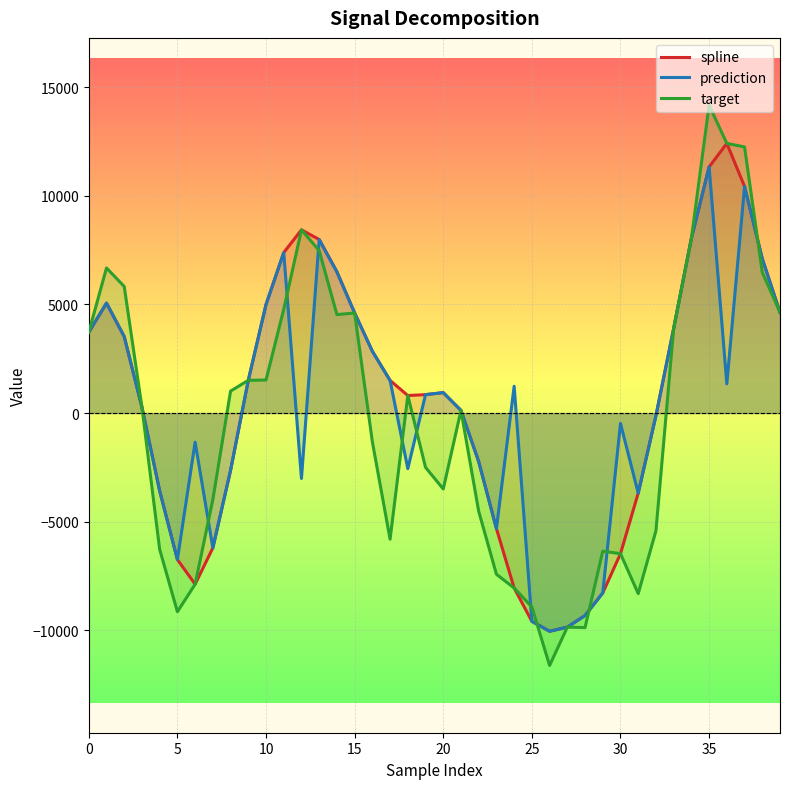

Which series ends up on top after the final intersection of prediction and target?

prediction